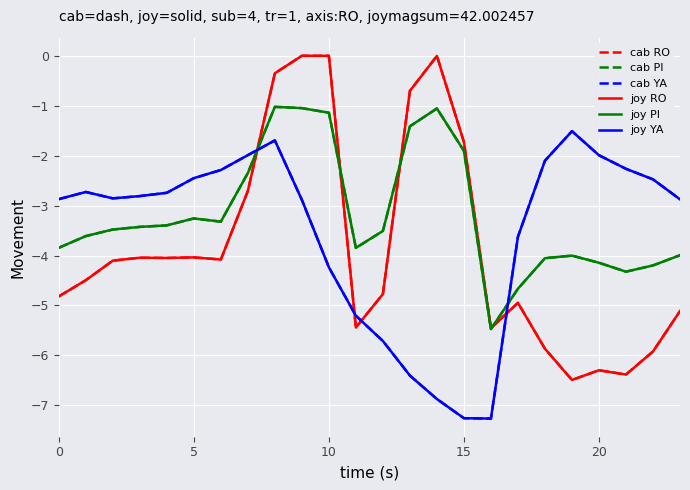

What is the label of the 9th point from the left?

8